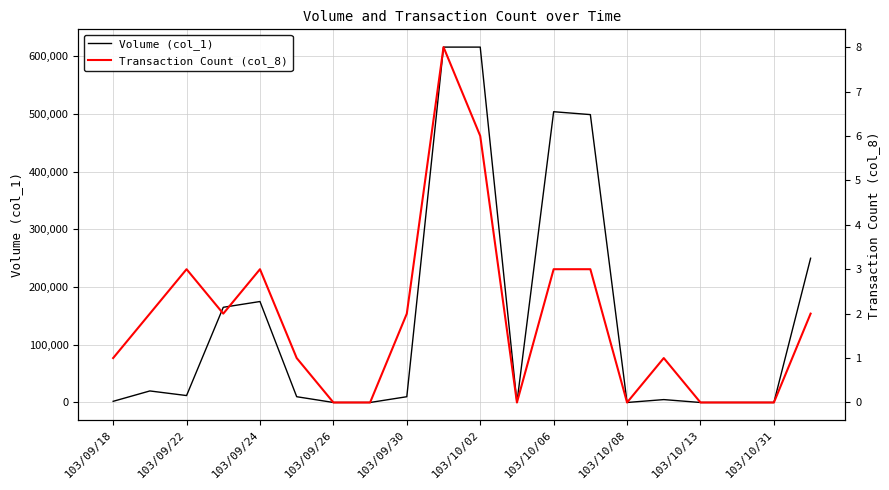

Between 103/09/26 and 103/10/02, which is larger?

103/10/02